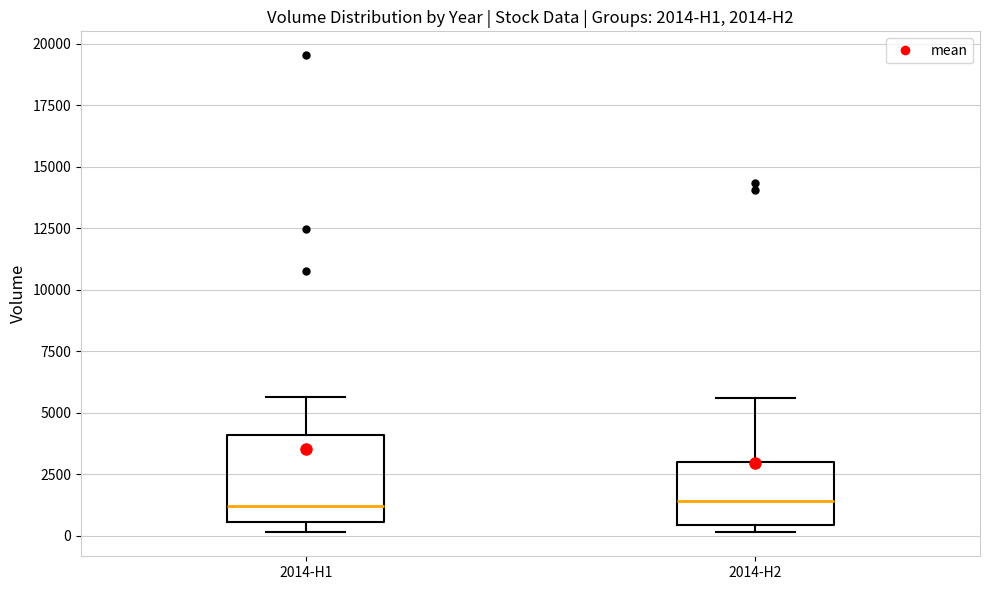

Comparing the boxes themselves (not the whiskers), which one is the tallest?

2014-H1